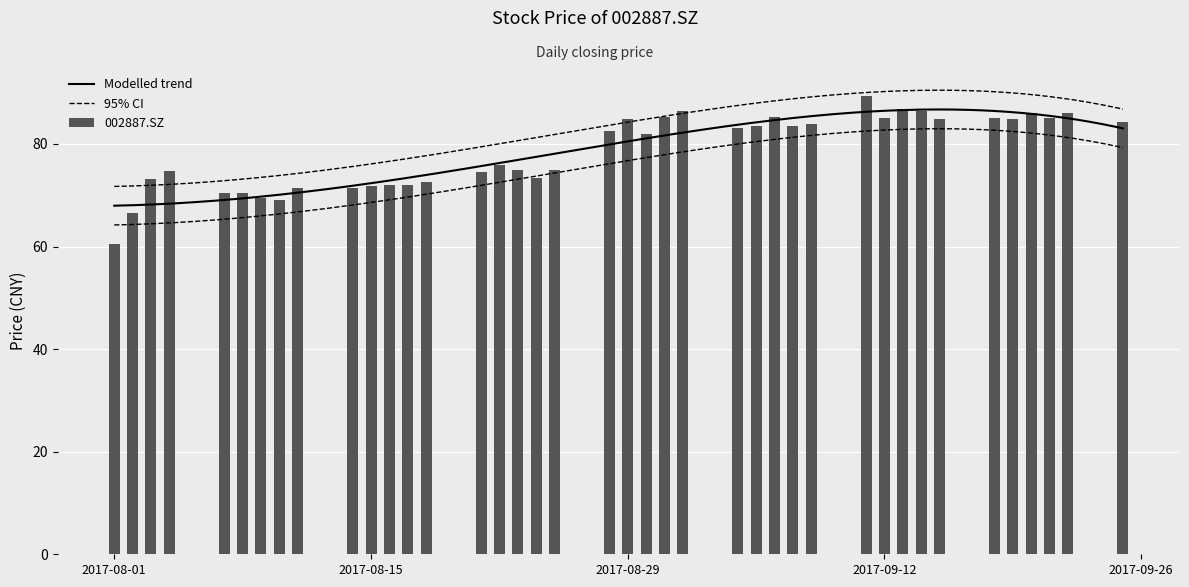

List the labels in order of value, largest first.

2017-09-11, 2017-09-13, 2017-09-01, 2017-09-14, 2017-09-20, 2017-09-22, 2017-09-06, 2017-08-31, 2017-09-18, 2017-09-12, 2017-09-21, 2017-08-29, 2017-09-19, 2017-09-15, 2017-09-25, 2017-09-08, 2017-09-05, 2017-09-07, 2017-09-04, 2017-08-28, 2017-08-30, 2017-08-22, 2017-08-25, 2017-08-23, 2017-08-04, 2017-08-21, 2017-08-24, 2017-08-03, 2017-08-18, 2017-08-17, 2017-08-16, 2017-08-15, 2017-08-11, 2017-08-14, 2017-08-08, 2017-08-07, 2017-08-09, 2017-08-10, 2017-08-02, 2017-08-01